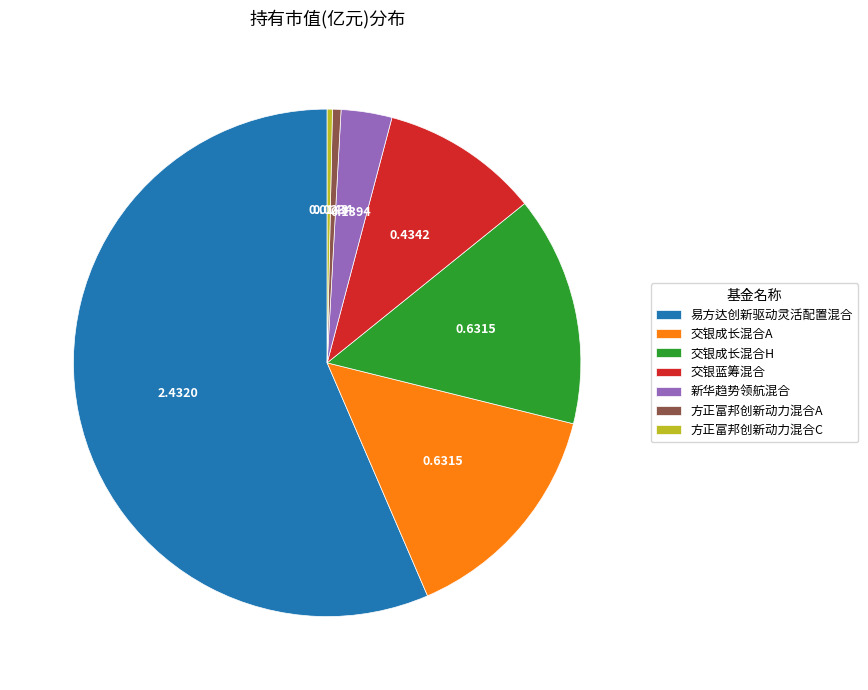

Combined, do 方正富邦创新动力混合C and 交银成长混合A account for over 50%?

No